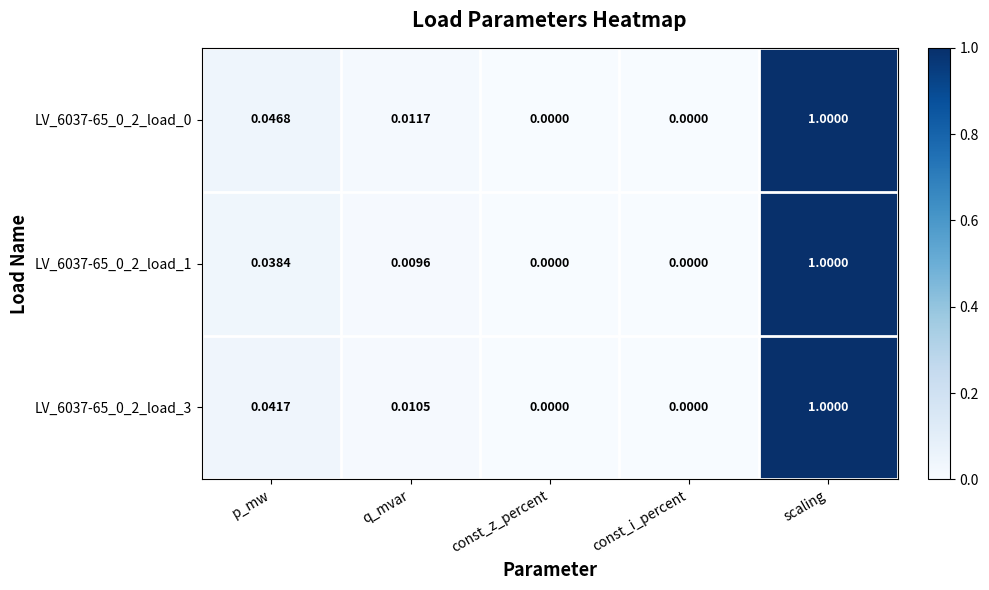

Is the value of LV_6037-65_0_2_load_0 at q_mvar greater than the value of LV_6037-65_0_2_load_1 at scaling?

No